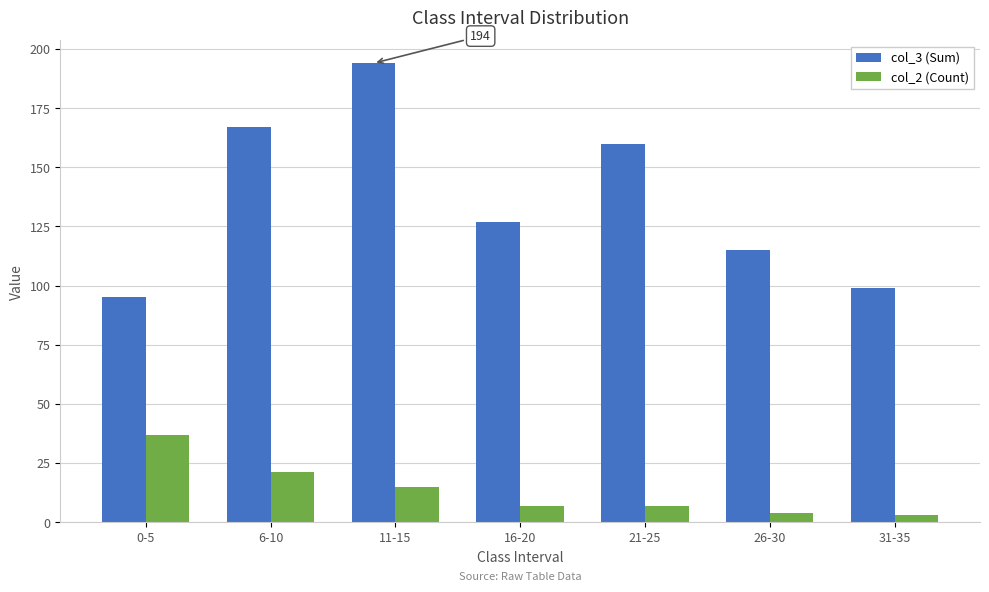

Which series has the largest total across all categories?

col_3 (Sum)